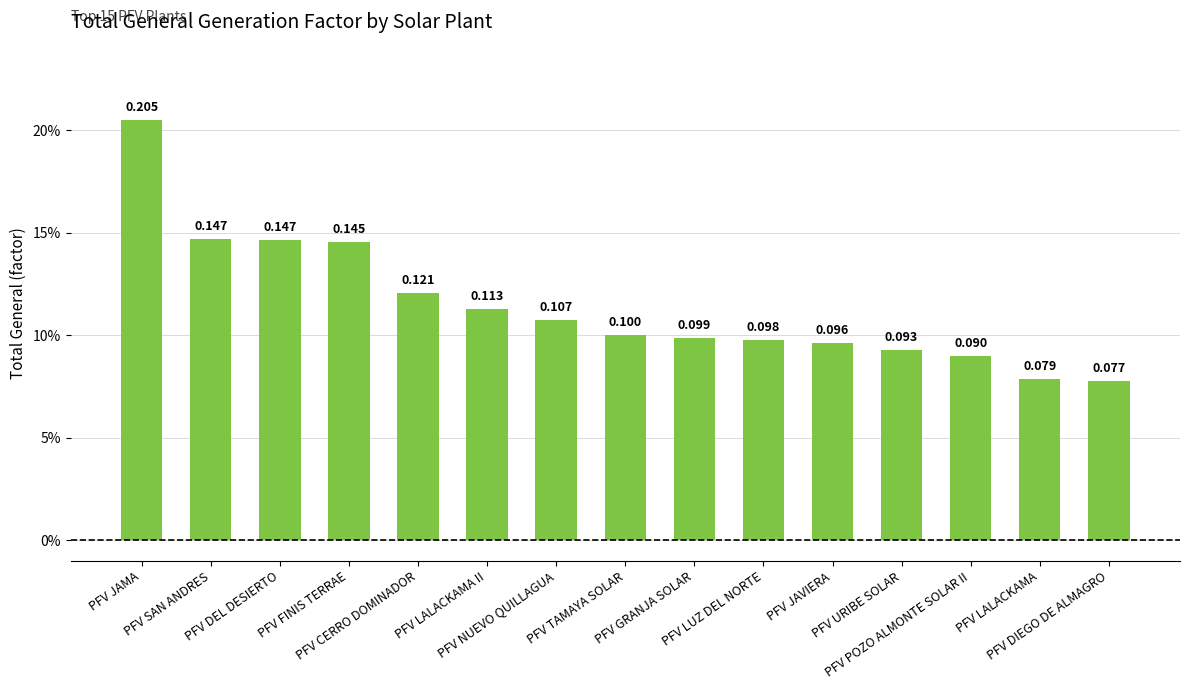

Are the bars horizontal?

No